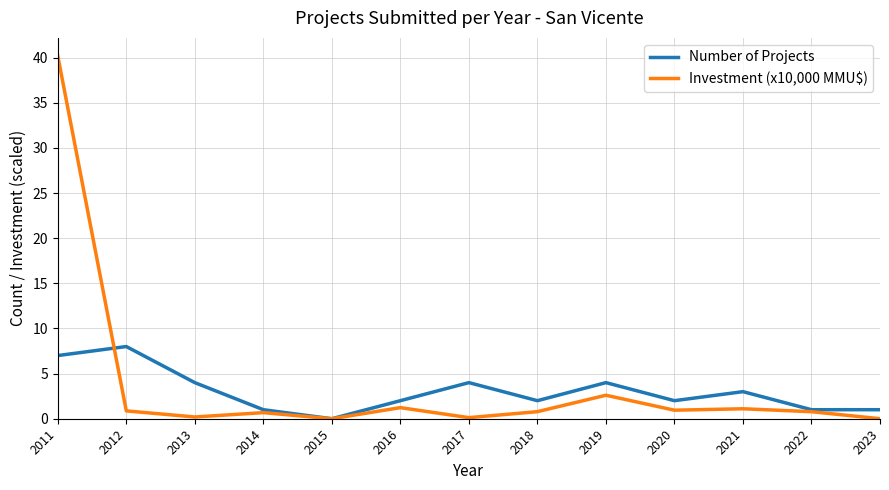

Which series has the widest spread of values?

Investment (x10,000 MMU$)